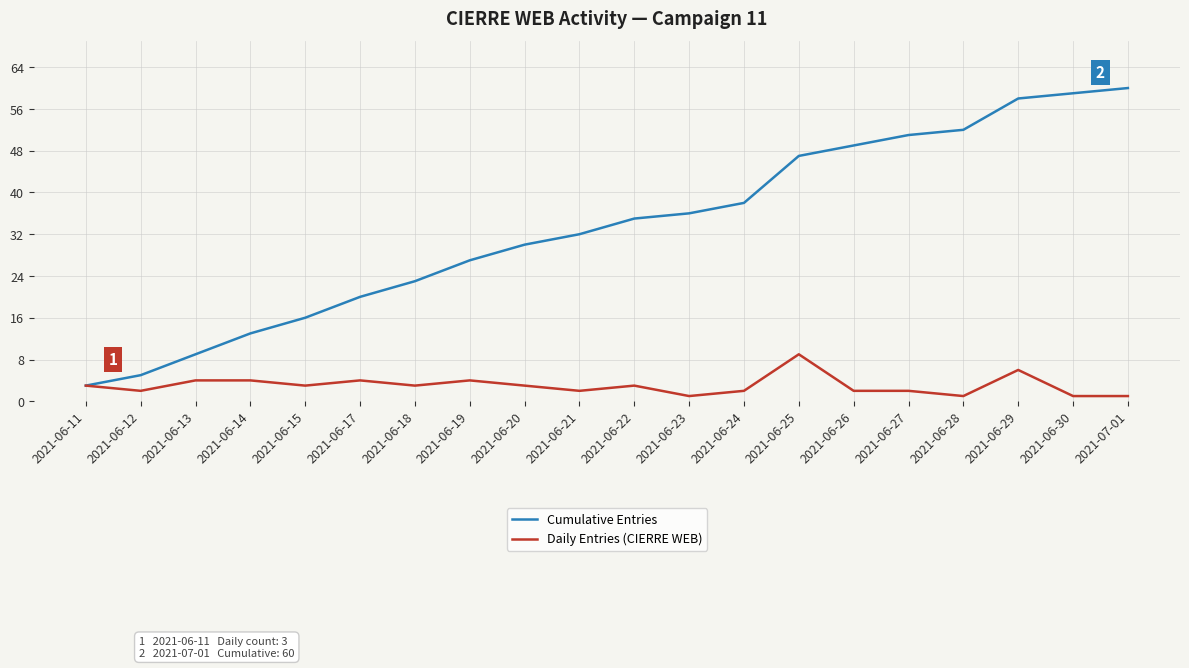

At which category is the sum across all series the highest?

2021-06-29